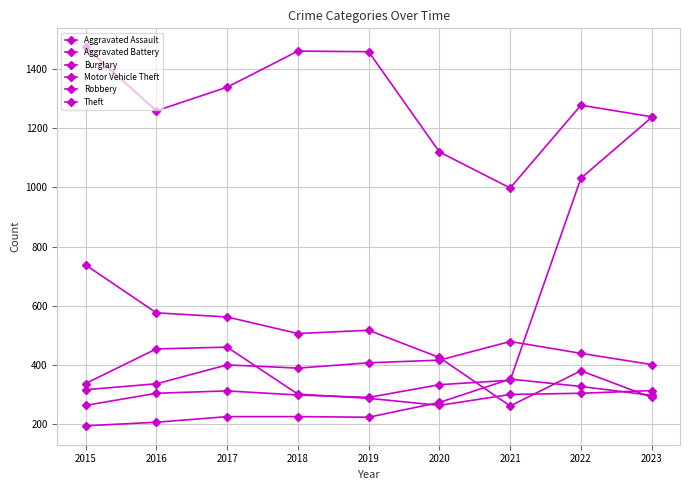

How many values in the Aggravated Battery series are below 401?

4